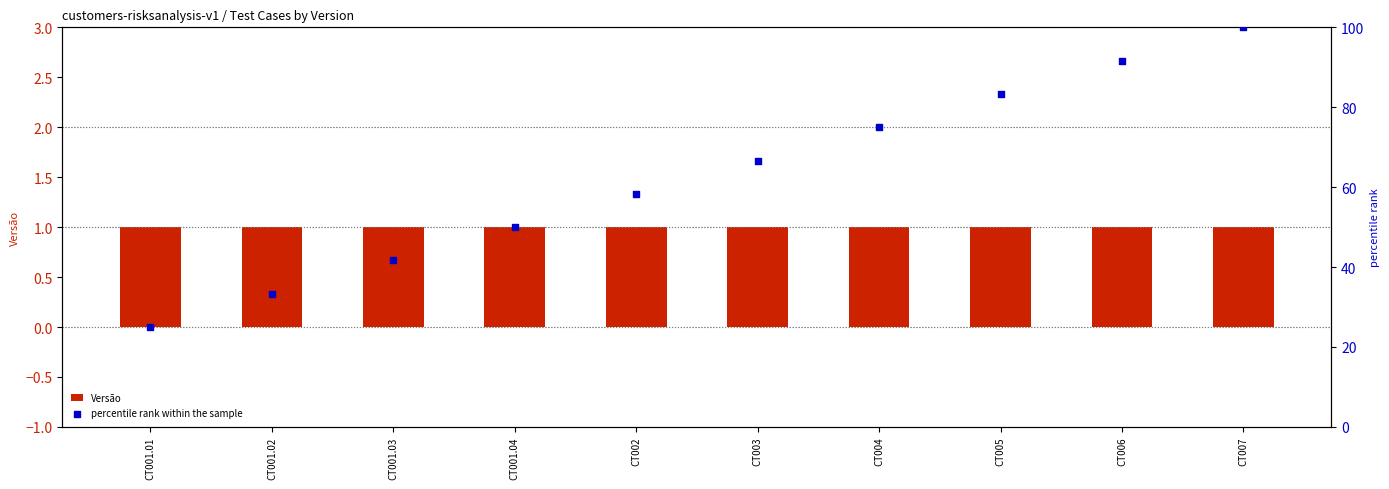

Is the value of Versão at CT002 greater than the value of percentile rank within the sample at CT001.03?

No